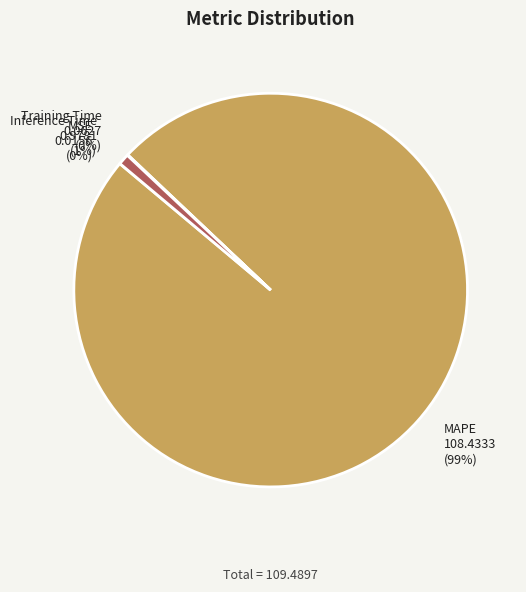

To the nearest percent, what is the average slice percentage?

25%